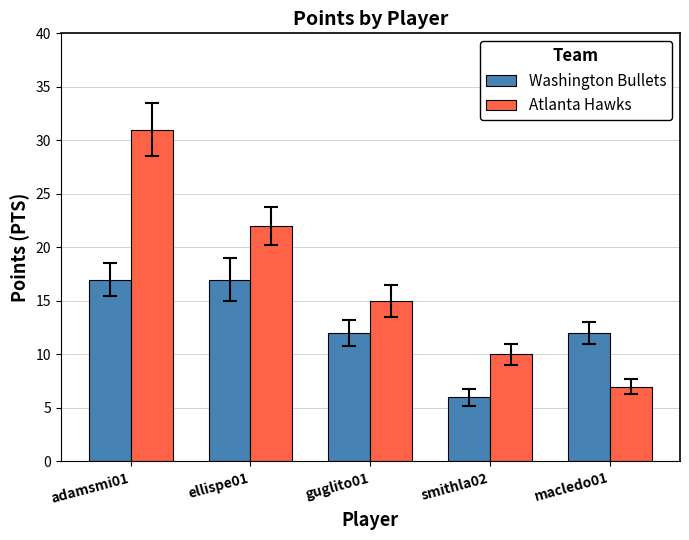

At which label does Atlanta Hawks reach its peak?

adamsmi01